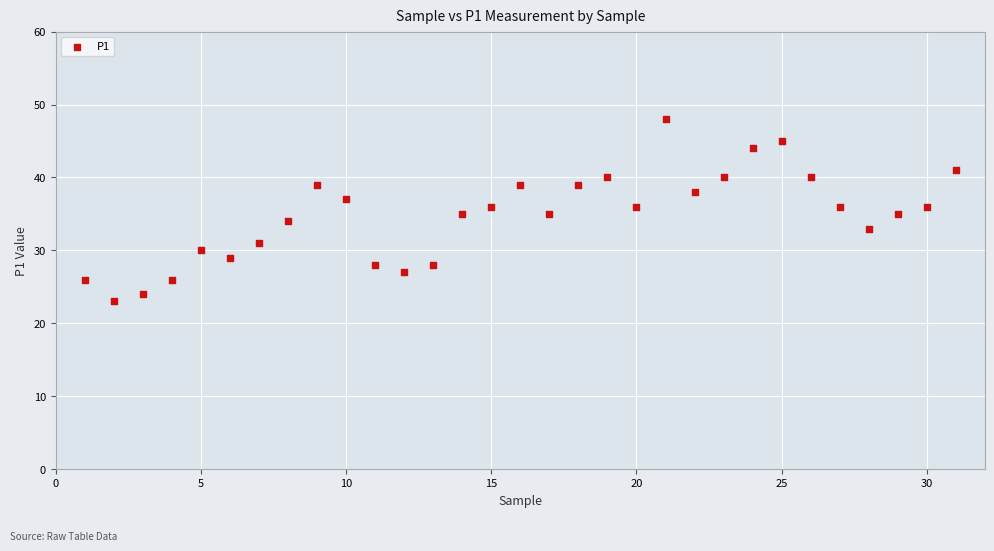

What is the range of X values (max minus min)?

30